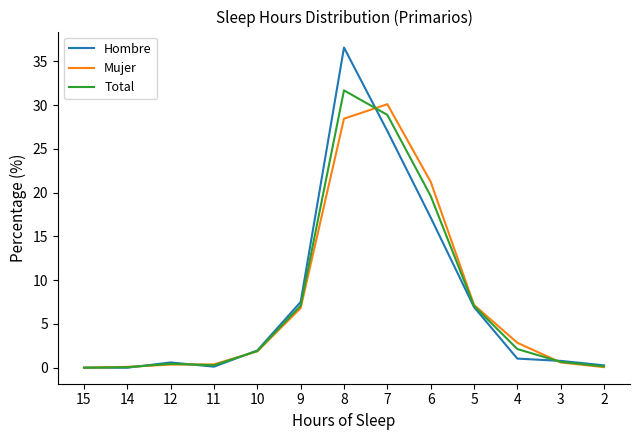

How many lines are shown in the chart?

3